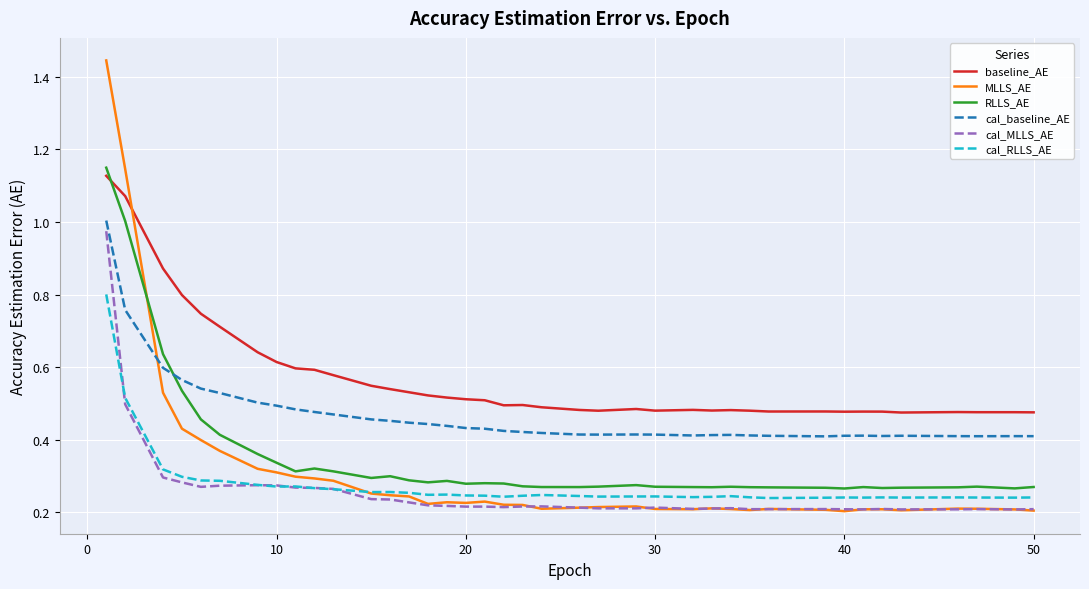

Which series has the largest range (max minus min)?

MLLS_AE